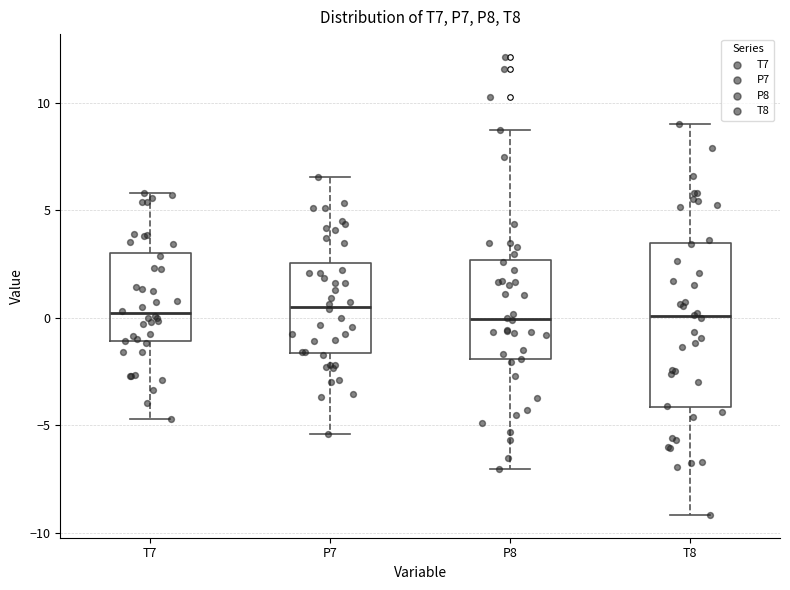

Which box is the tallest, from its lower edge to its upper edge?

T8